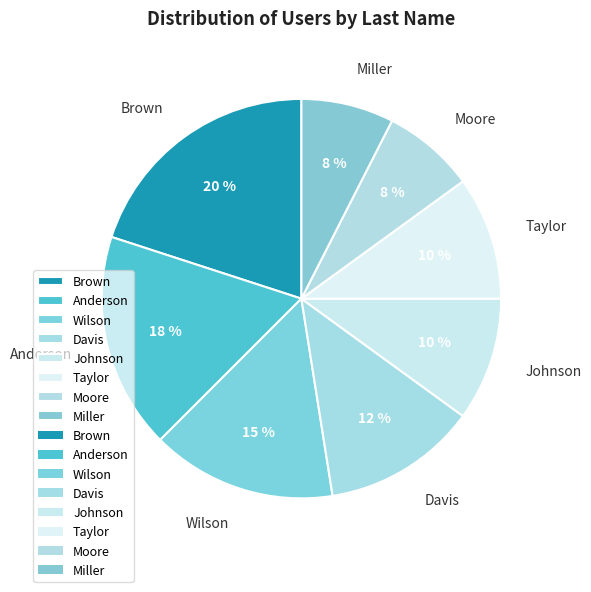

Do Brown and Moore together represent more than half of the pie?

No